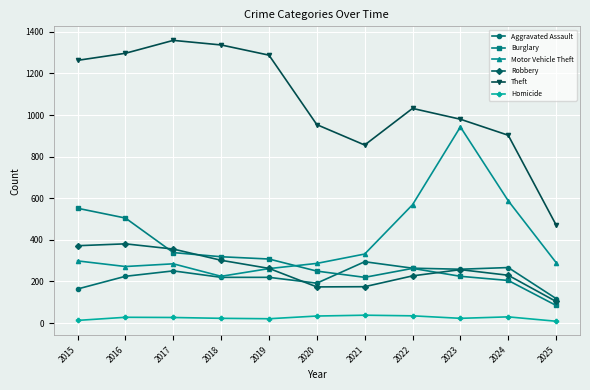

What is the value of the Burglary point at the 6th from the left?

250